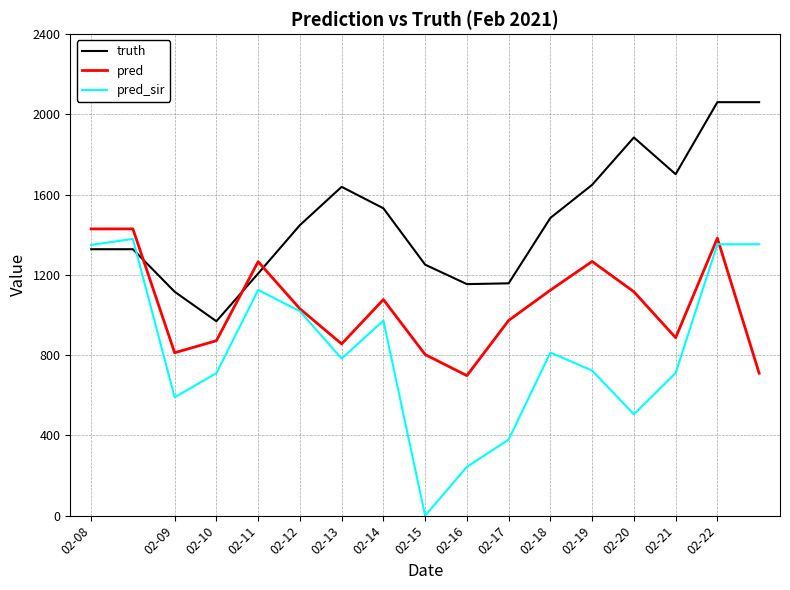

How many lines are shown in the chart?

3